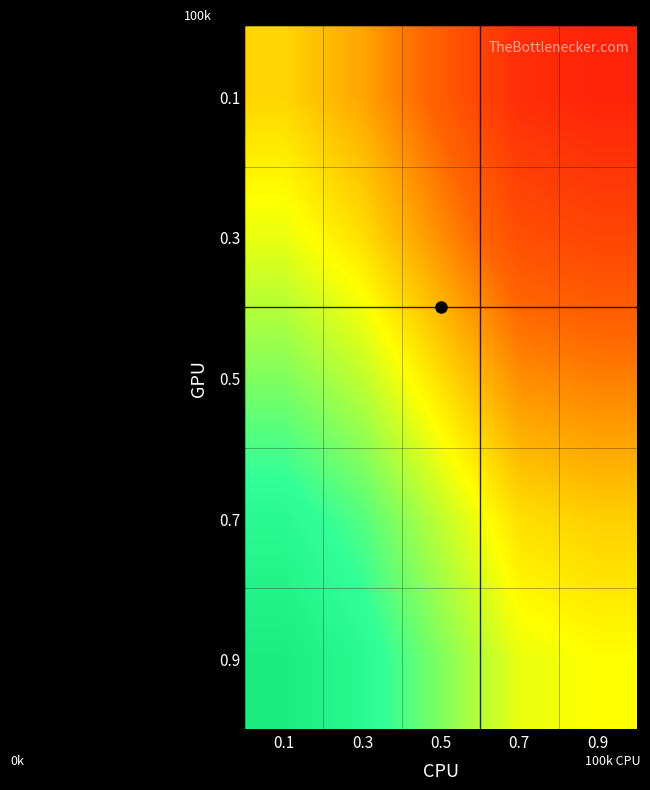

Reading right to left, extract all data points from this chart.

0.9: 0.9=0.5	0.7=0.5	0.5=0.7	0.3=0.8	0.1=0.9
0.7: 0.9=0.4	0.7=0.4	0.5=0.6	0.3=0.7	0.1=0.8
0.5: 0.9=0.3	0.7=0.3	0.5=0.4	0.3=0.6	0.1=0.7
0.3: 0.9=0.2	0.7=0.2	0.5=0.3	0.3=0.4	0.1=0.5
0.1: 0.9=0.1	0.7=0.1	0.5=0.2	0.3=0.4	0.1=0.4